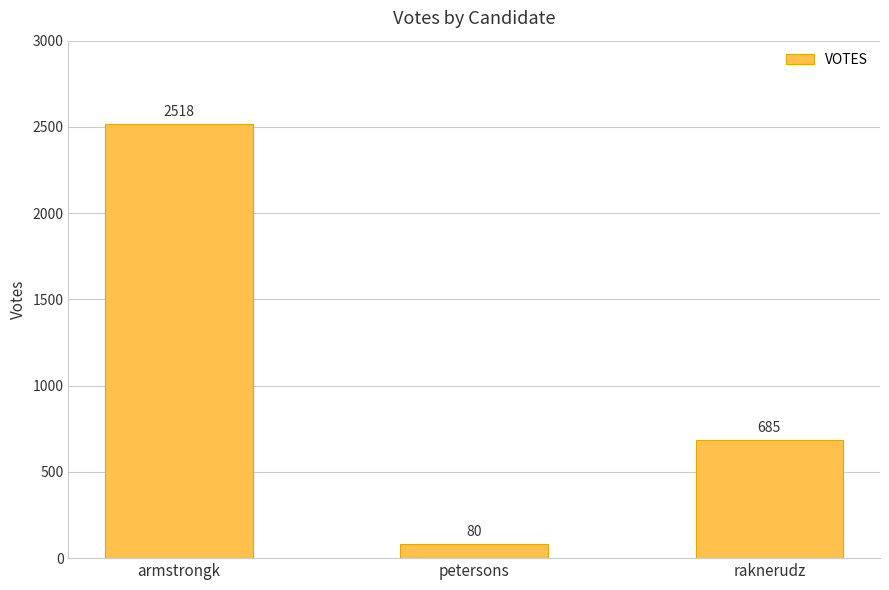

Count the values in the range 80 to 2518.

3